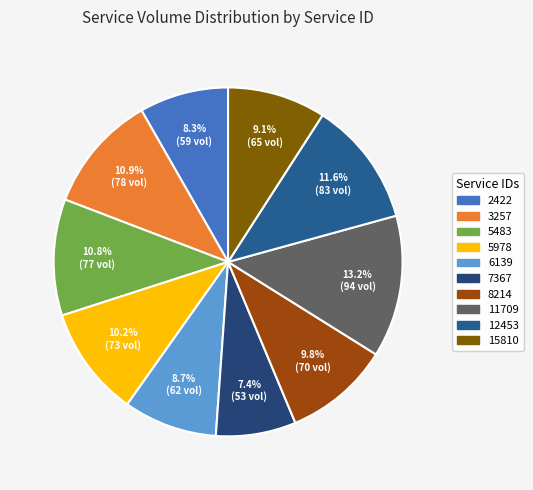

What percentage is the 8214 slice, to the nearest percent?

10%